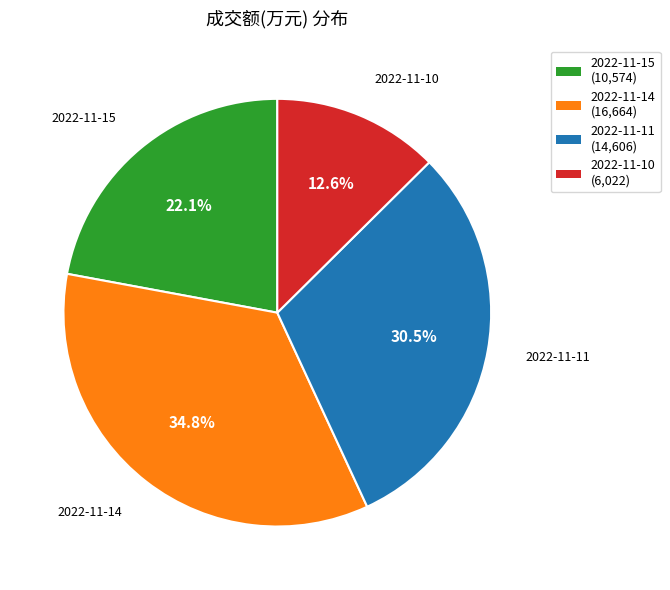

Is there any slice that represents more than half of the pie?

No